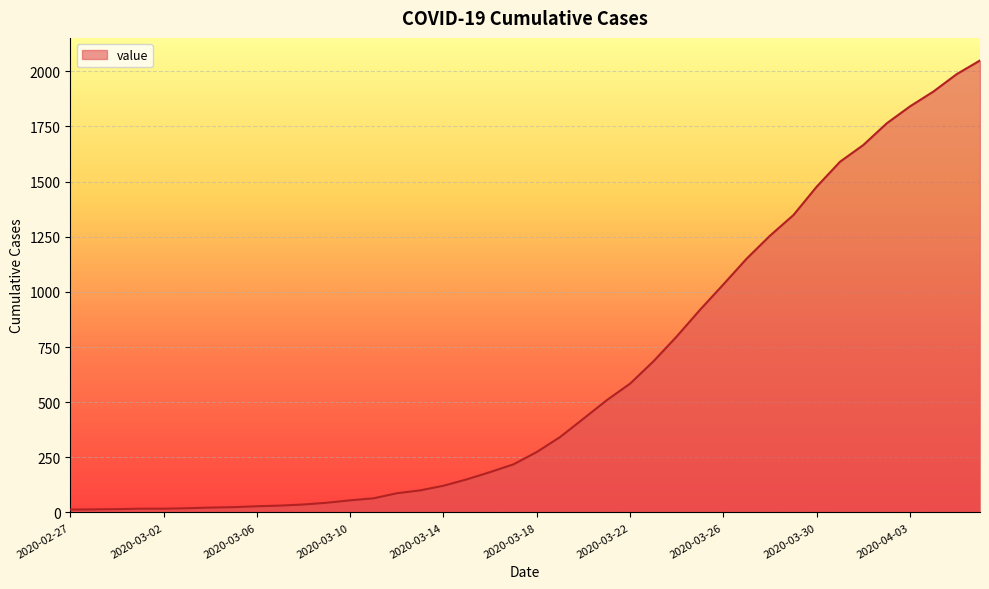

What is the difference between the maximum and minimum values?

2036